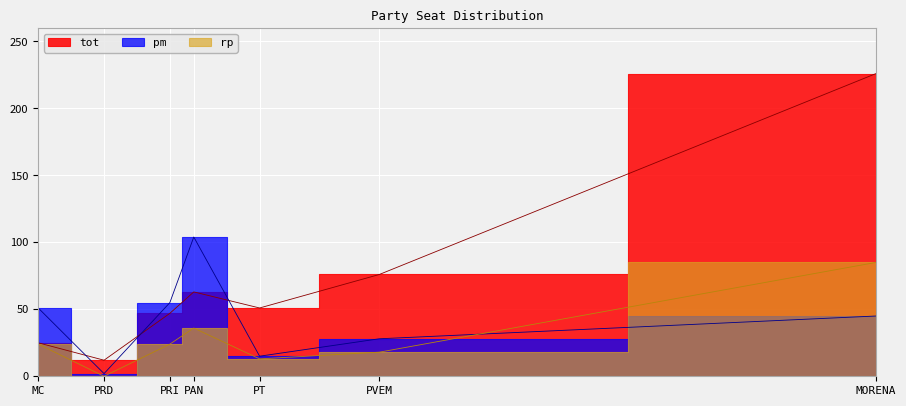

True or false: pm and tot cross at least once.

True